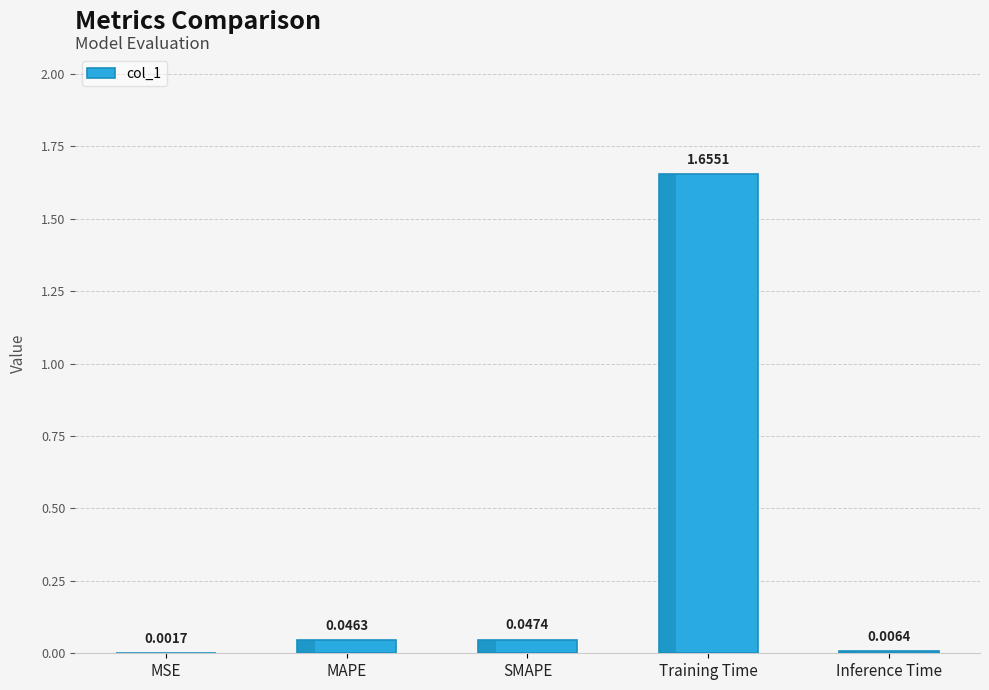

What is the difference between the values at Training Time and Inference Time?

1.6